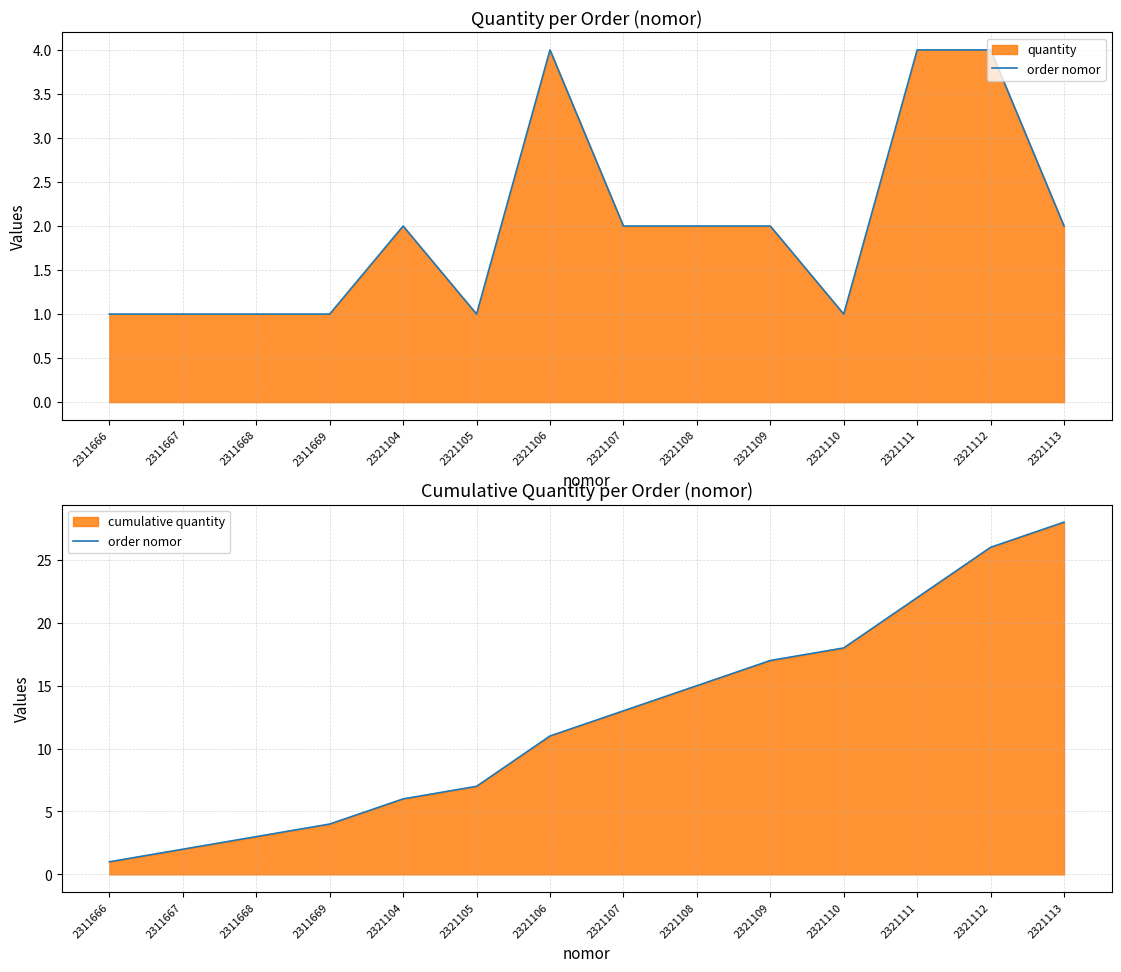

What is the sum of all values?

173